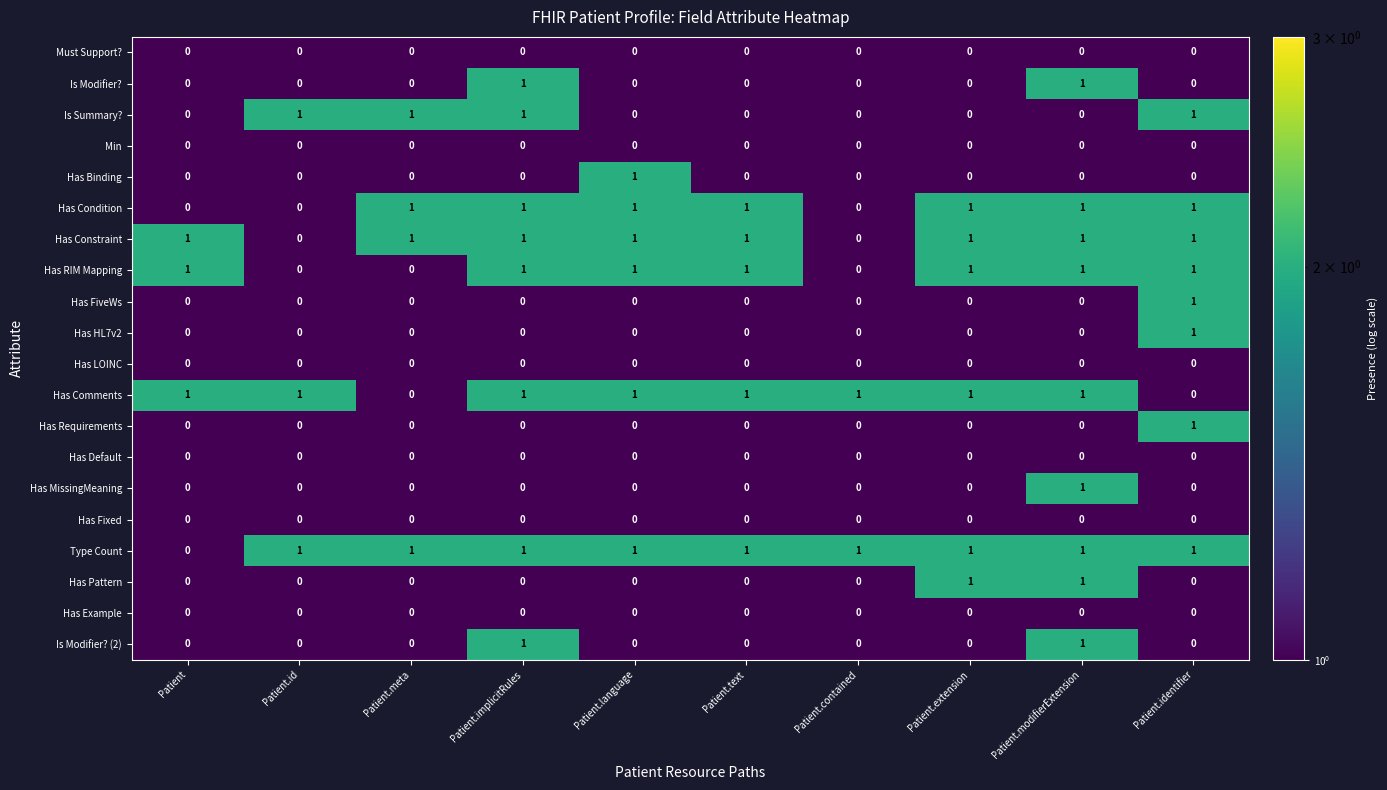

True or false: Has FiveWs has a value of 0 at Patient.contained.

True